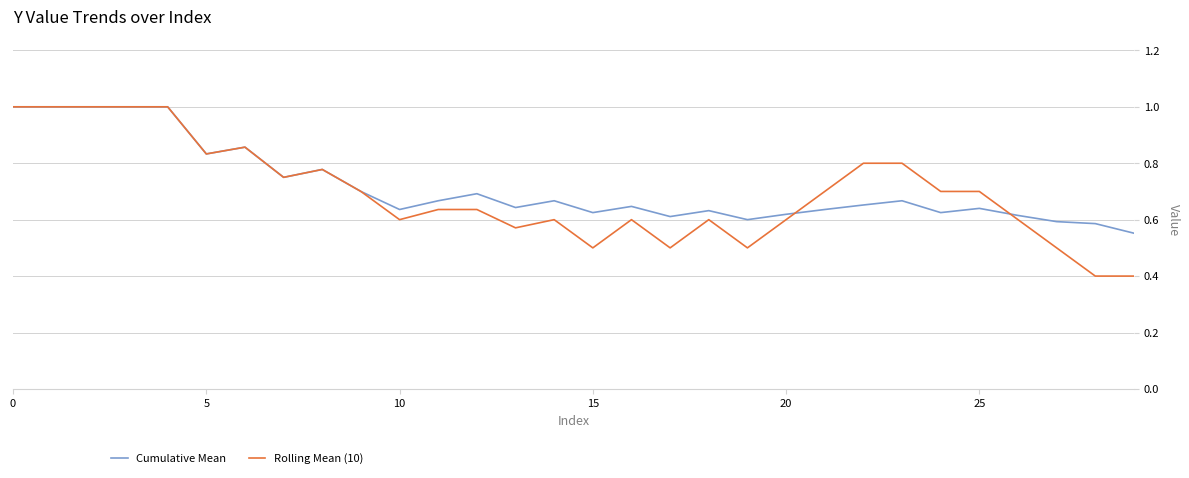

What is the maximum value shown in the chart?

1.0